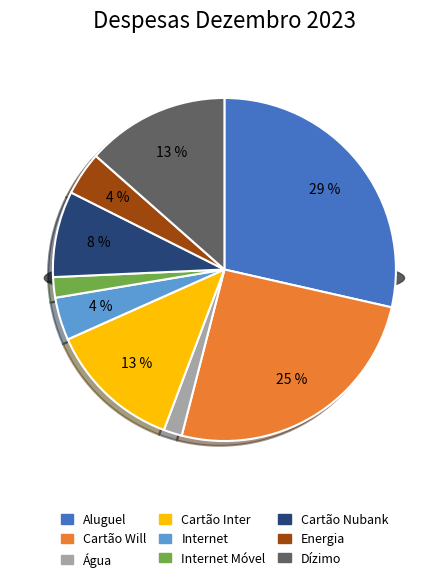

Do Aluguel and Internet Móvel together represent more than half of the pie?

No